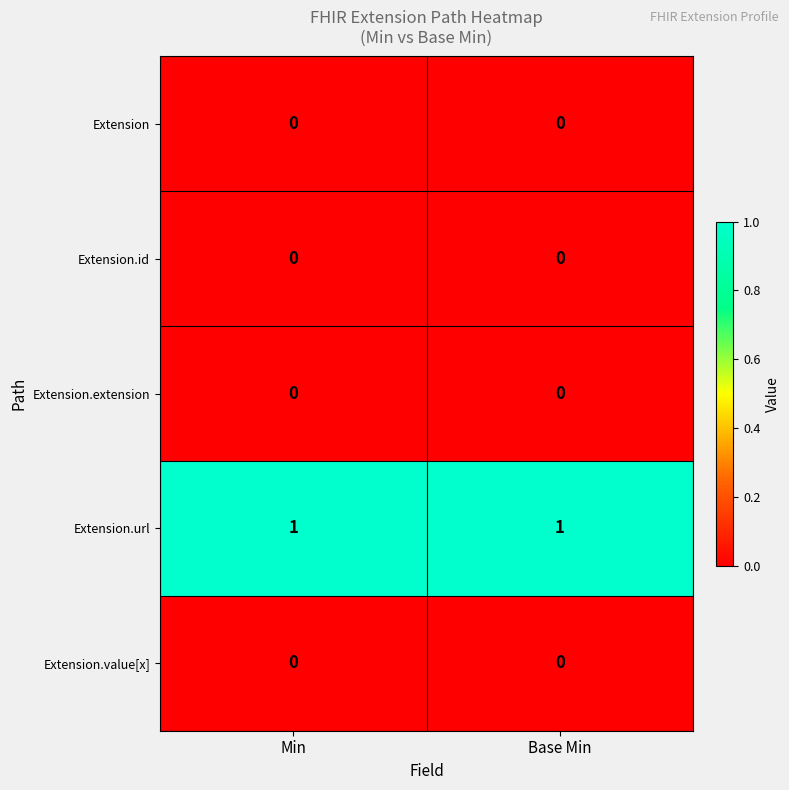

The value of Extension.value[x] at Min is 0. True or false?

True